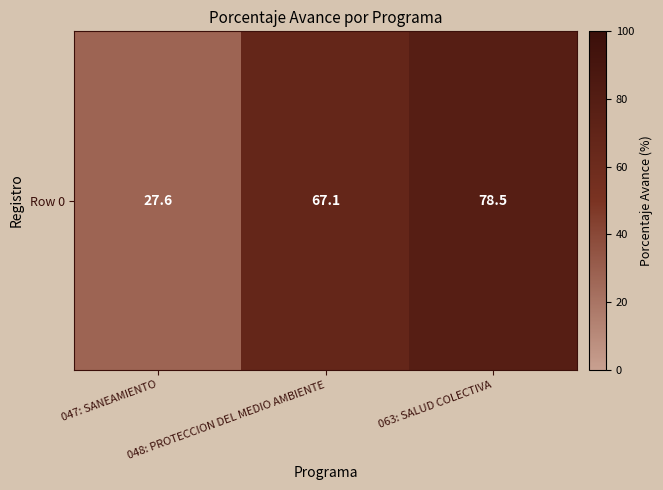

Reading left to right, list all the values displayed in this chart.

047: SANEAMIENTO=27.6	048: PROTECCION DEL MEDIO AMBIENTE=67.1	063: SALUD COLECTIVA=78.5